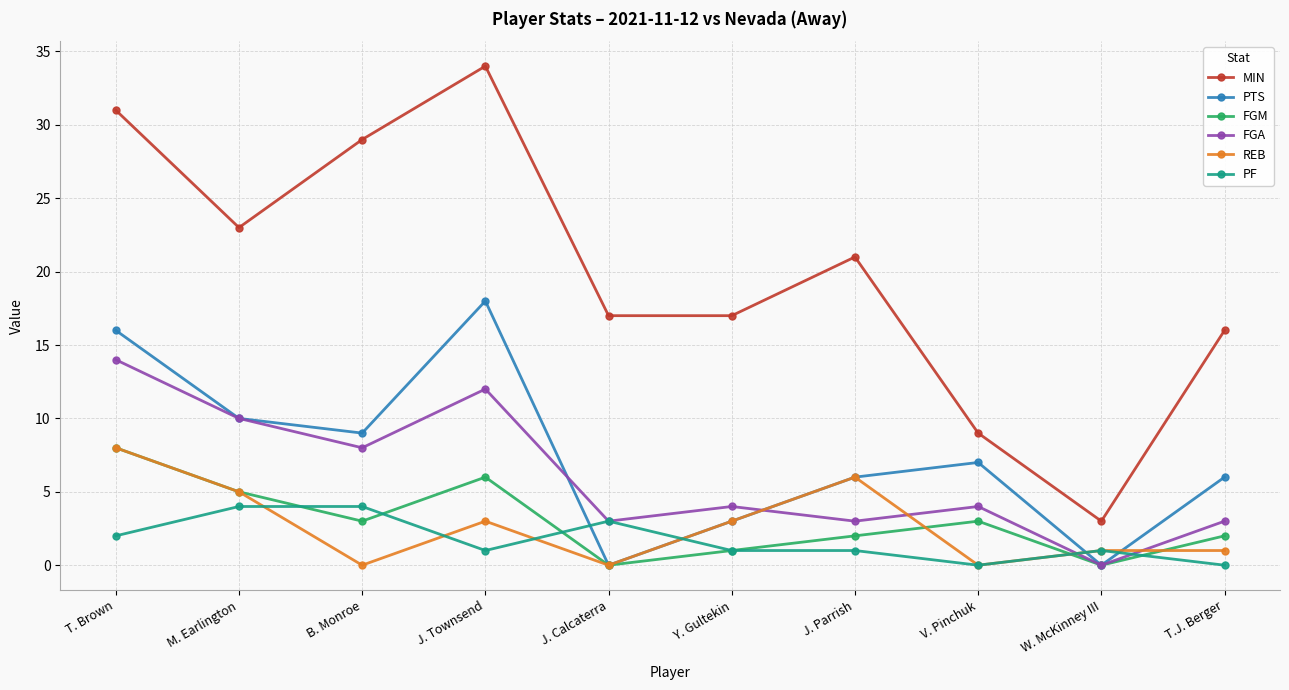

What is the maximum value shown in the chart?

34